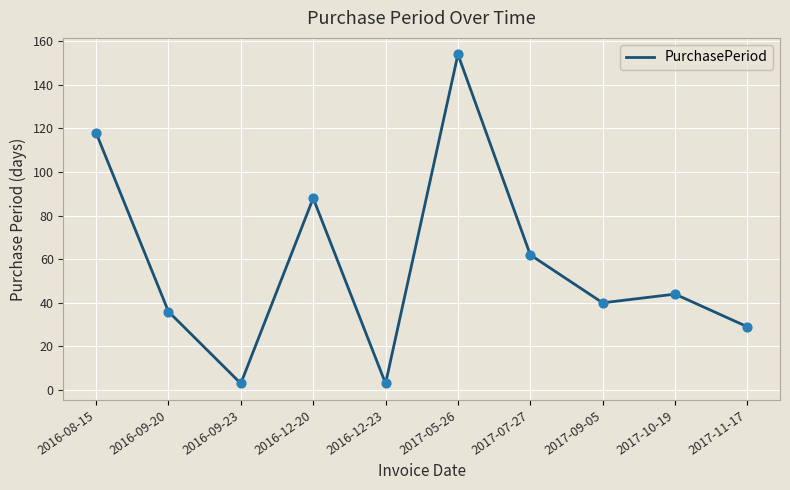

Between 2017-09-05 and 2016-09-20, which is larger?

2017-09-05